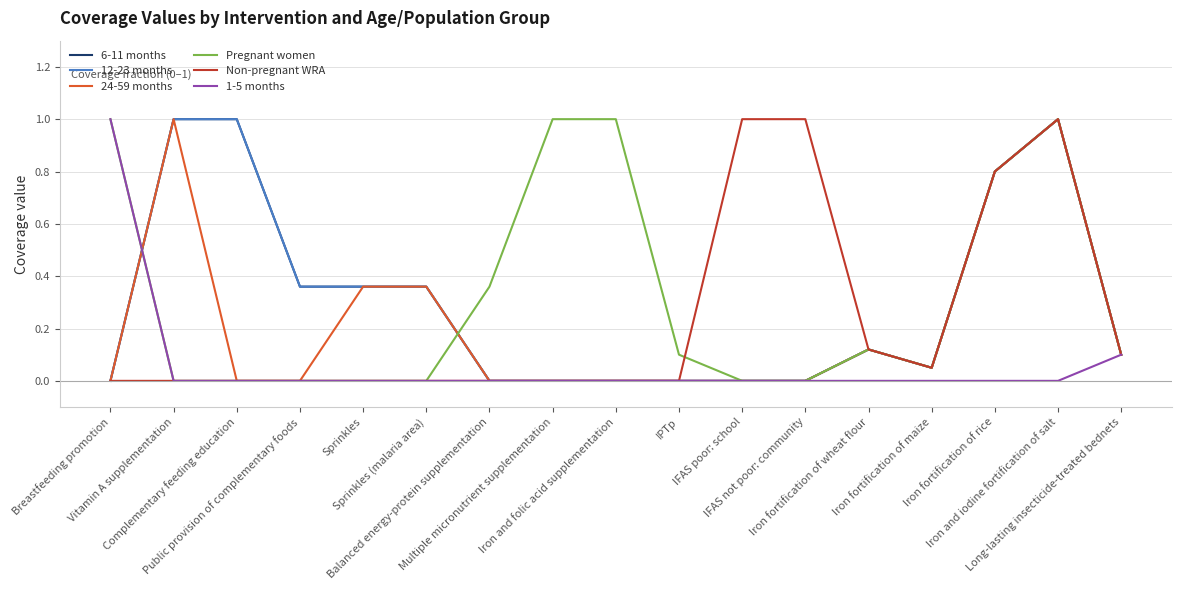

What is the sum of all 1-5 months values?

1.1